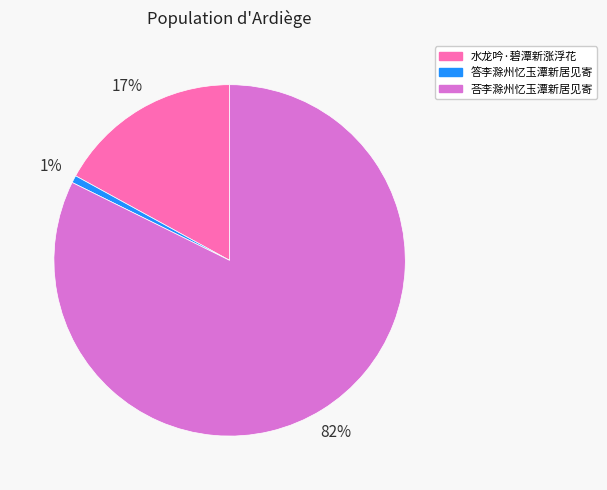

Between 荅李滁州忆玉潭新居见寄 and 水龙吟·碧潭新涨浮花, which is larger?

荅李滁州忆玉潭新居见寄